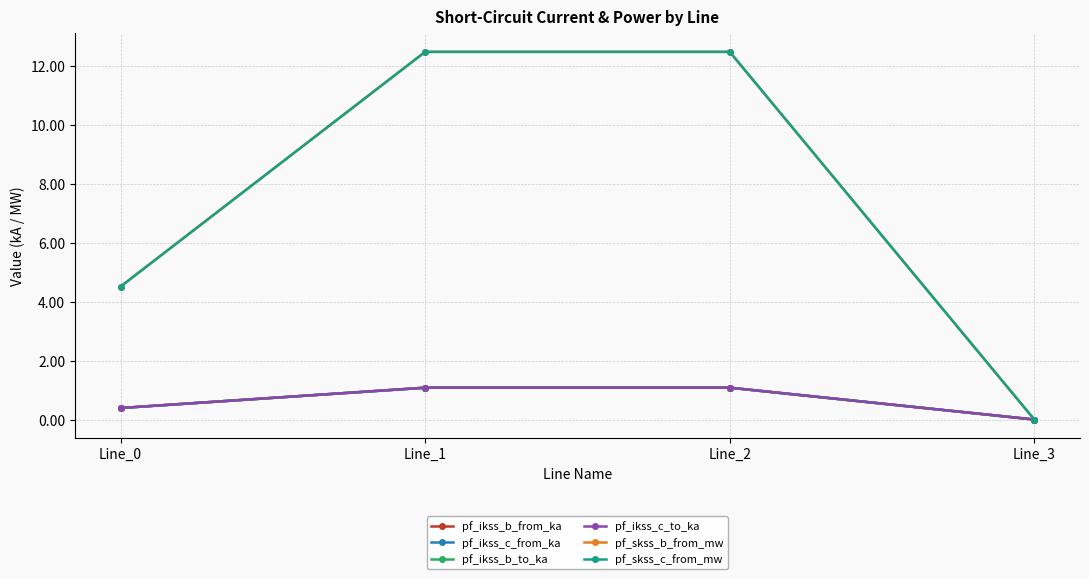

What is the sum of all pf_ikss_c_from_ka values?

2.6